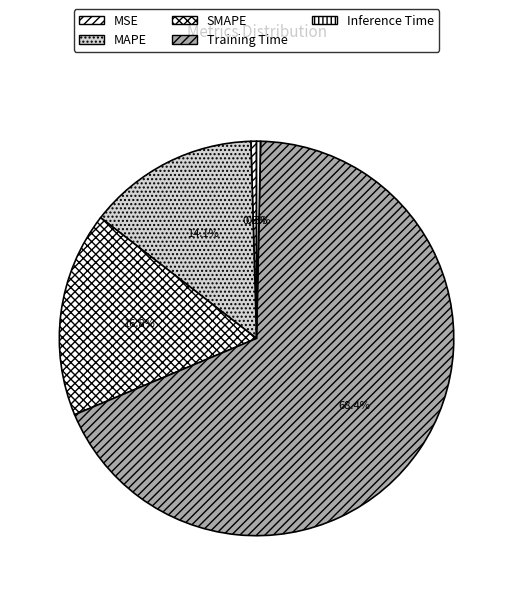

Which has a higher value, Training Time or Inference Time?

Training Time